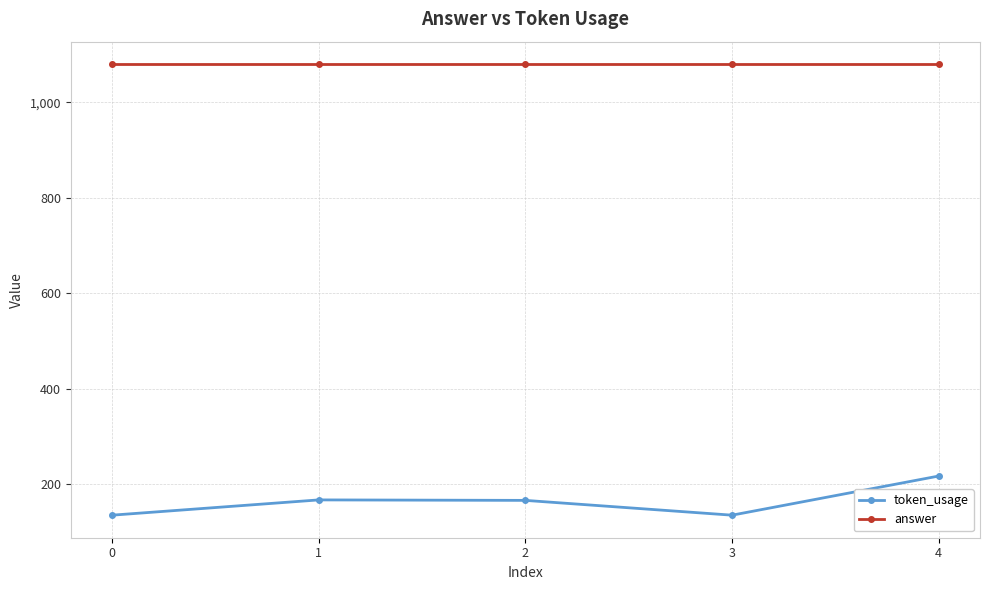

True or false: token_usage and answer intersect in this chart.

False